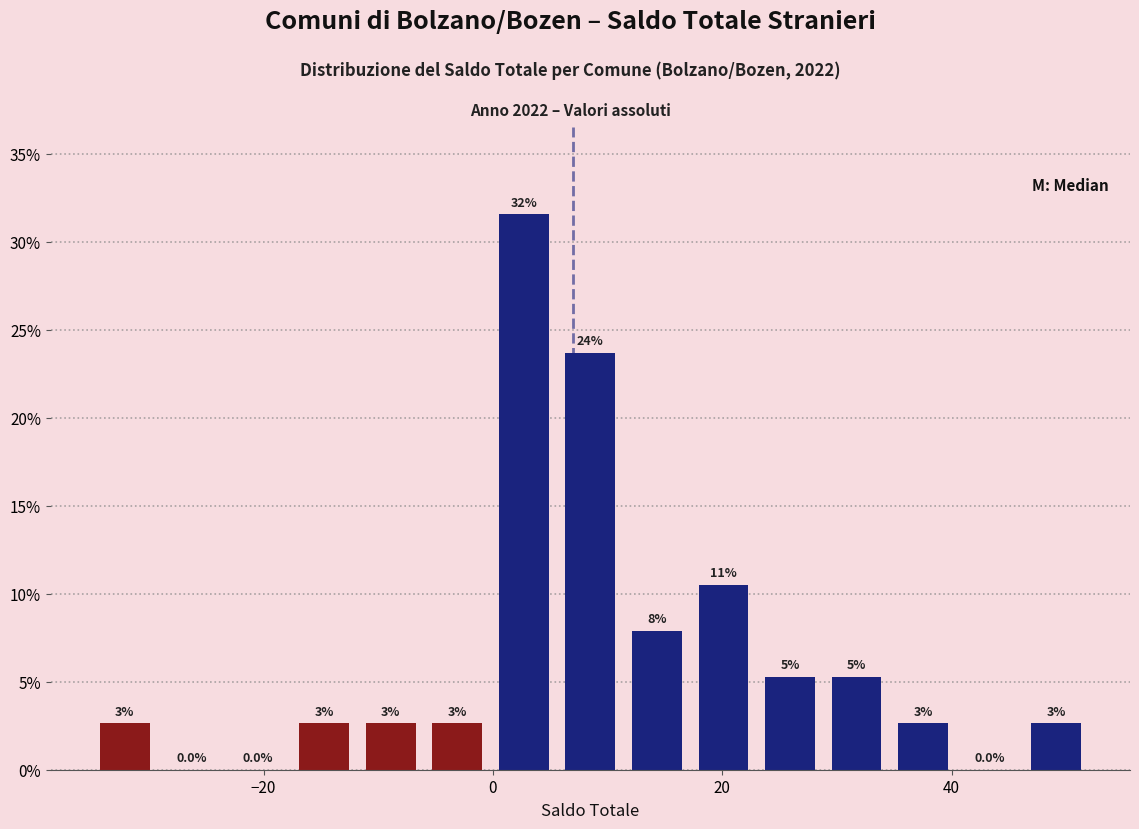

Read against the x-axis, roughly where is the centre of the tallest bar?

2